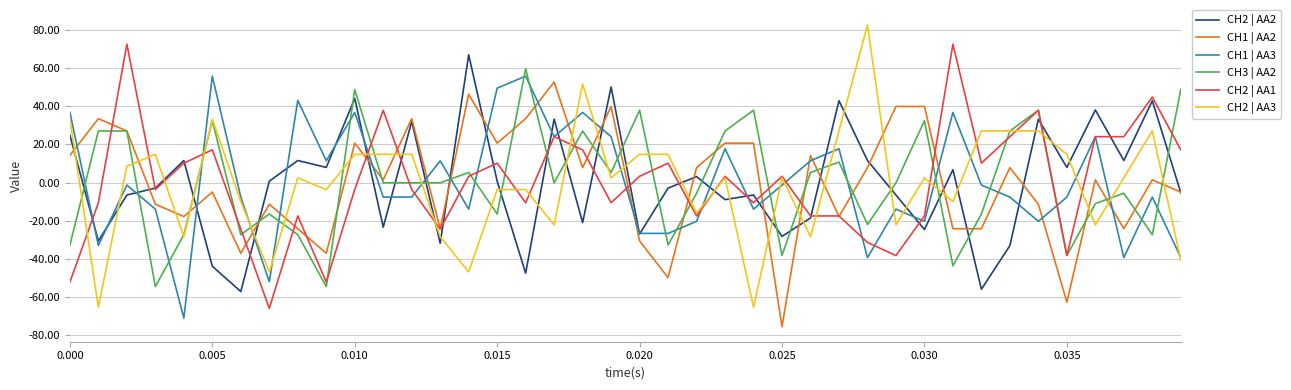

True or false: CH2 | AA3 and CH3 | AA2 intersect in this chart.

True